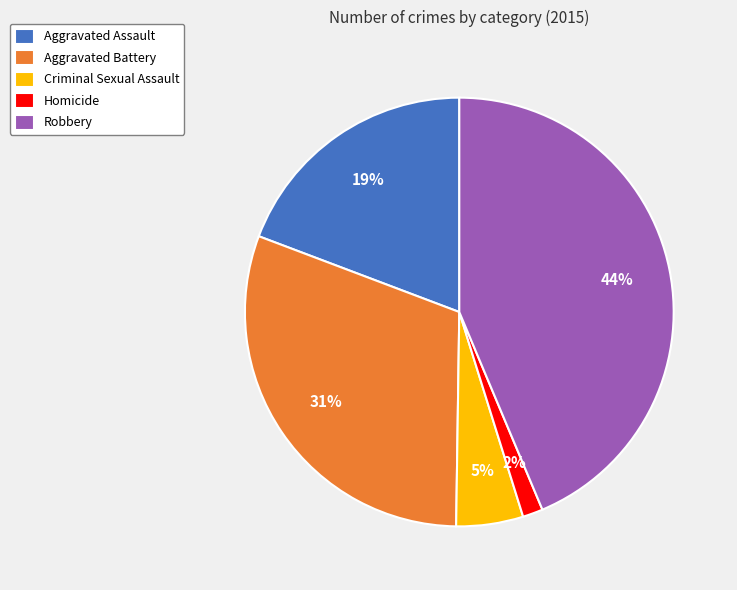

Is the sum of Criminal Sexual Assault and Aggravated Assault greater than half?

No